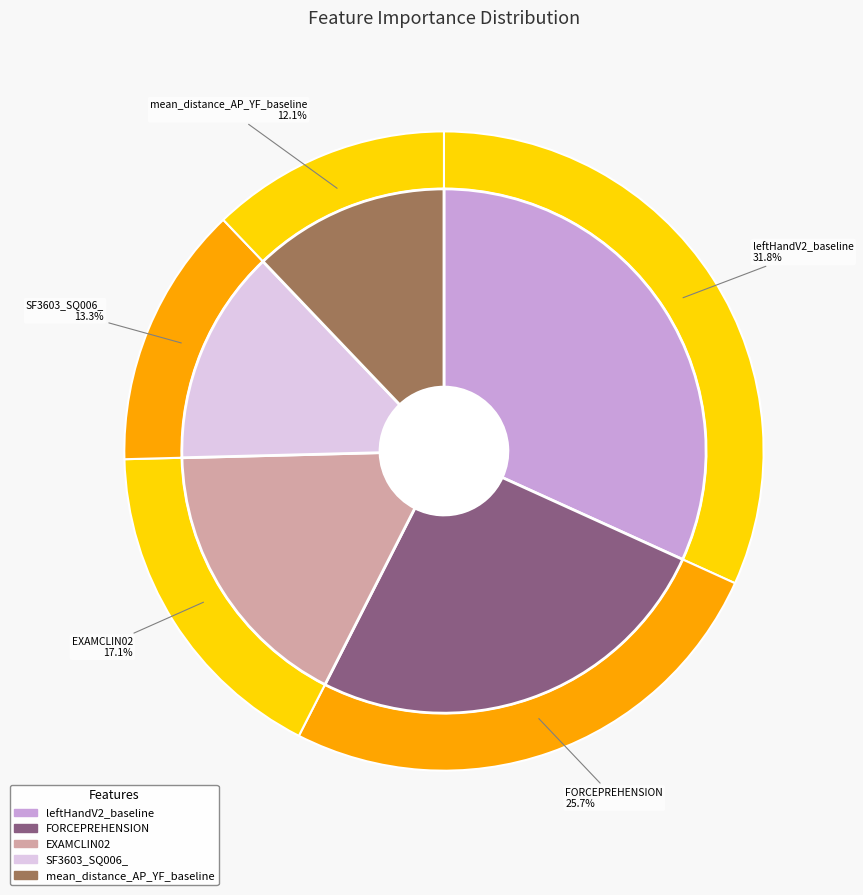

To the nearest percent, what is the combined percentage of leftHandV2_baseline and FORCEPREHENSION?

57%